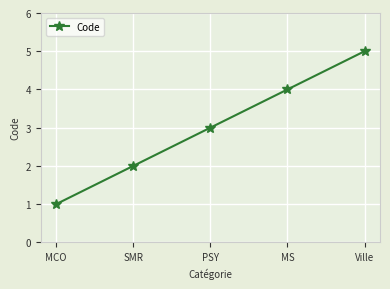

The value at SMR is 2. True or false?

True